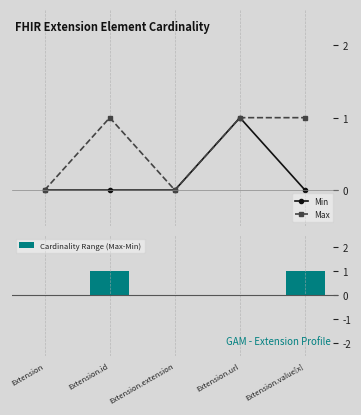

What is the spread (max minus min) of values at Extension.url?

1